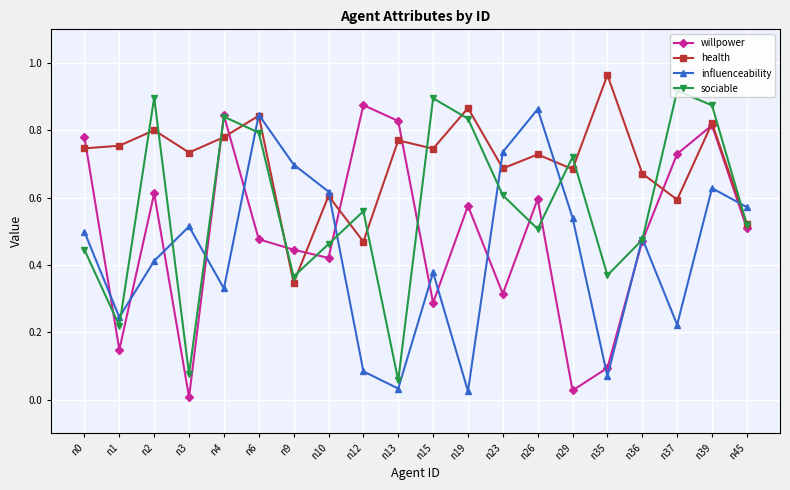

What are all the series names shown in the legend?

willpower, health, influenceability, sociable